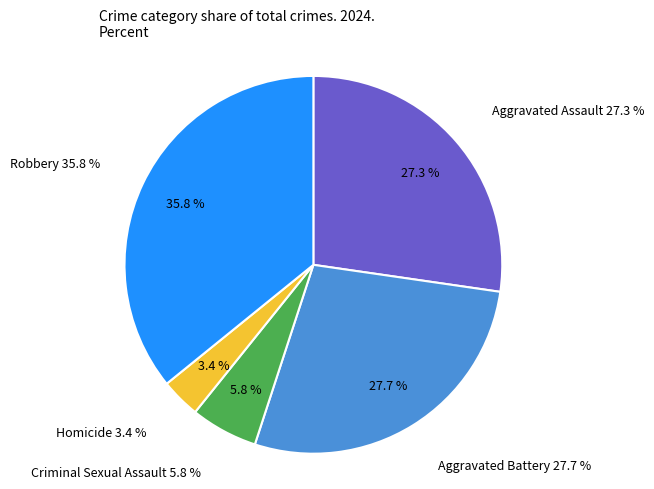

To the nearest percent, what is the difference between the Criminal Sexual Assault and Robbery slice percentages?

30%